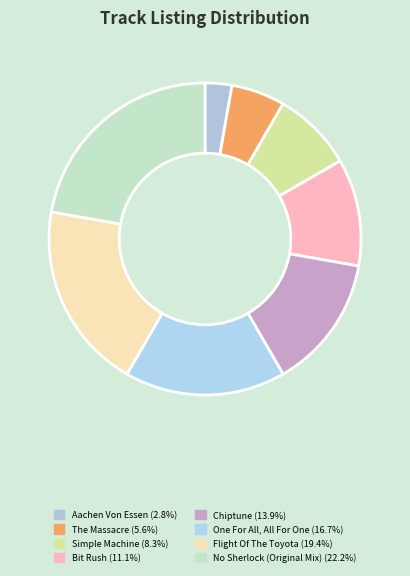

Is there any slice that represents more than half of the pie?

No